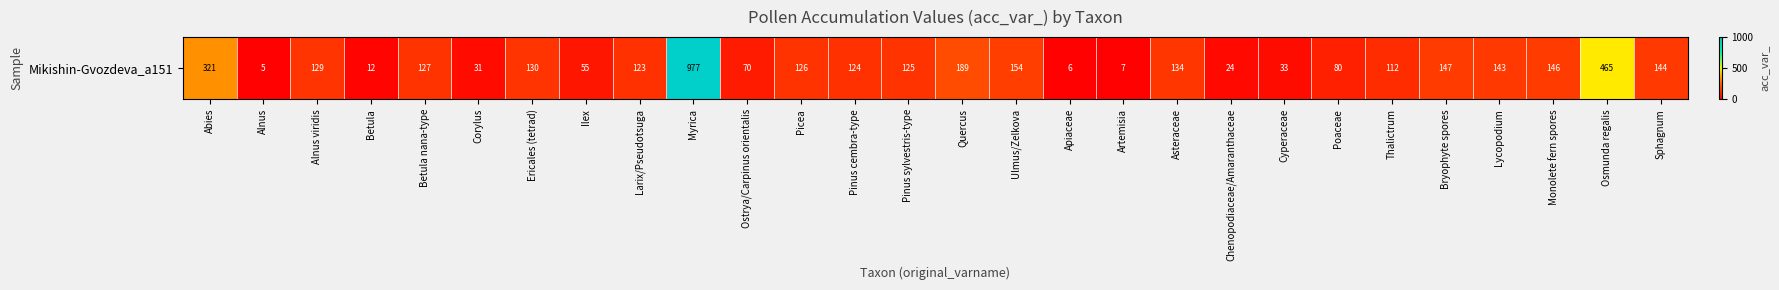

Reading right to left, transcribe all the data shown in this chart.

Sphagnum=144	Osmunda regalis=465	Monolete fern spores=146	Lycopodium=143	Bryophyte spores=147	Thalictrum=112	Poaceae=80	Cyperaceae=33	Chenopodiaceae/Amaranthaceae=24	Asteraceae=134	Artemisia=7	Apiaceae=6	Ulmus/Zelkova=154	Quercus=189	Pinus sylvestris-type=125	Pinus cembra-type=124	Picea=126	Ostrya/Carpinus orientalis=70	Myrica=977	Larix/Pseudotsuga=123	Ilex=55	Ericales (tetrad)=130	Corylus=31	Betula nana-type=127	Betula=12	Alnus viridis=129	Alnus=5	Abies=321